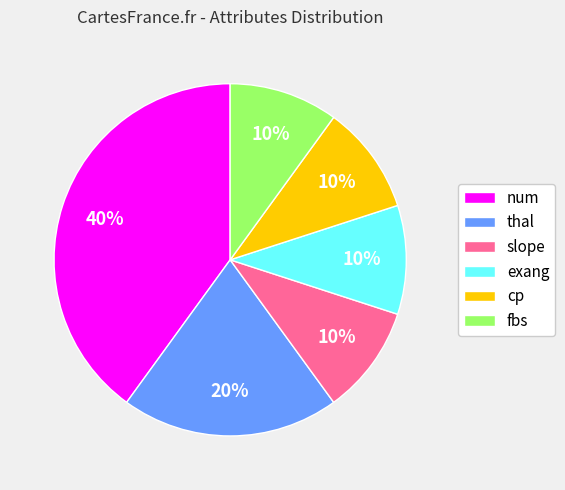

How many segments does this pie chart have?

6